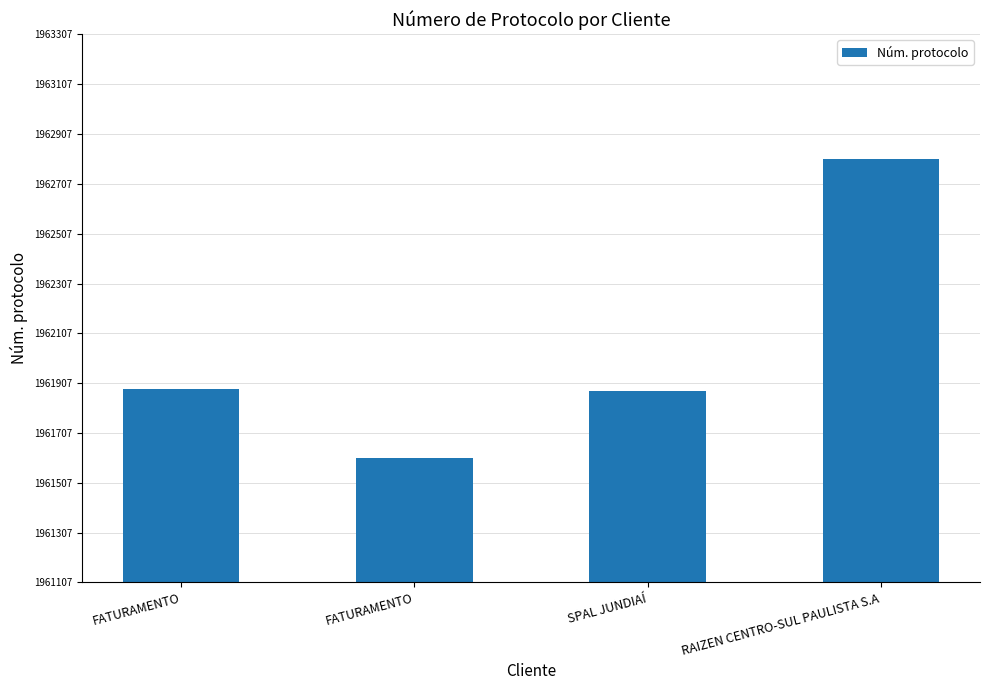

Does the chart contain any negative values?

No